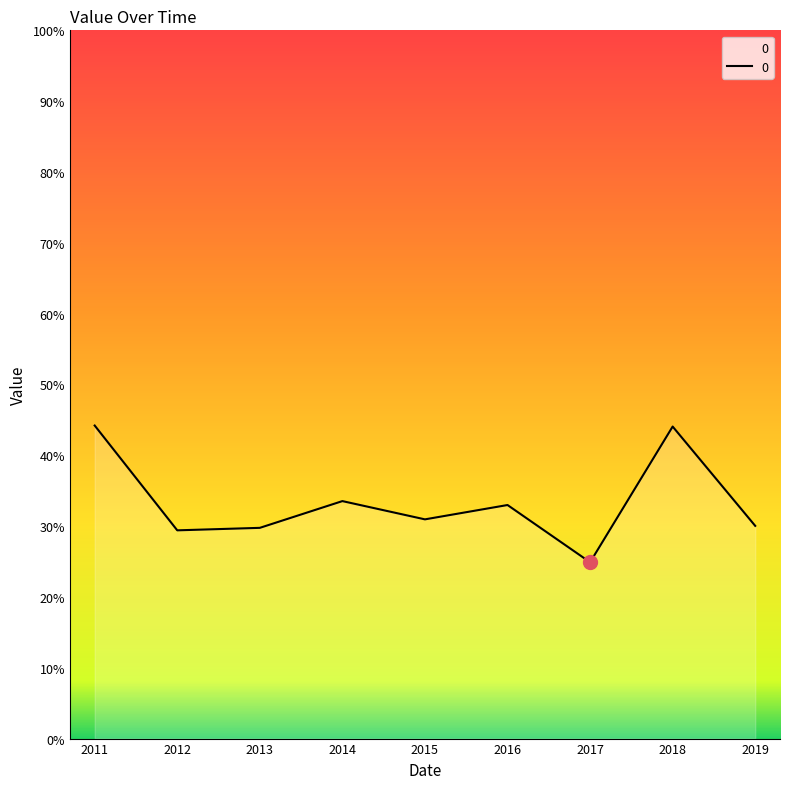

Rank the categories by value from lowest to highest.

2017, 2012, 2013, 2019, 2015, 2016, 2014, 2018, 2011